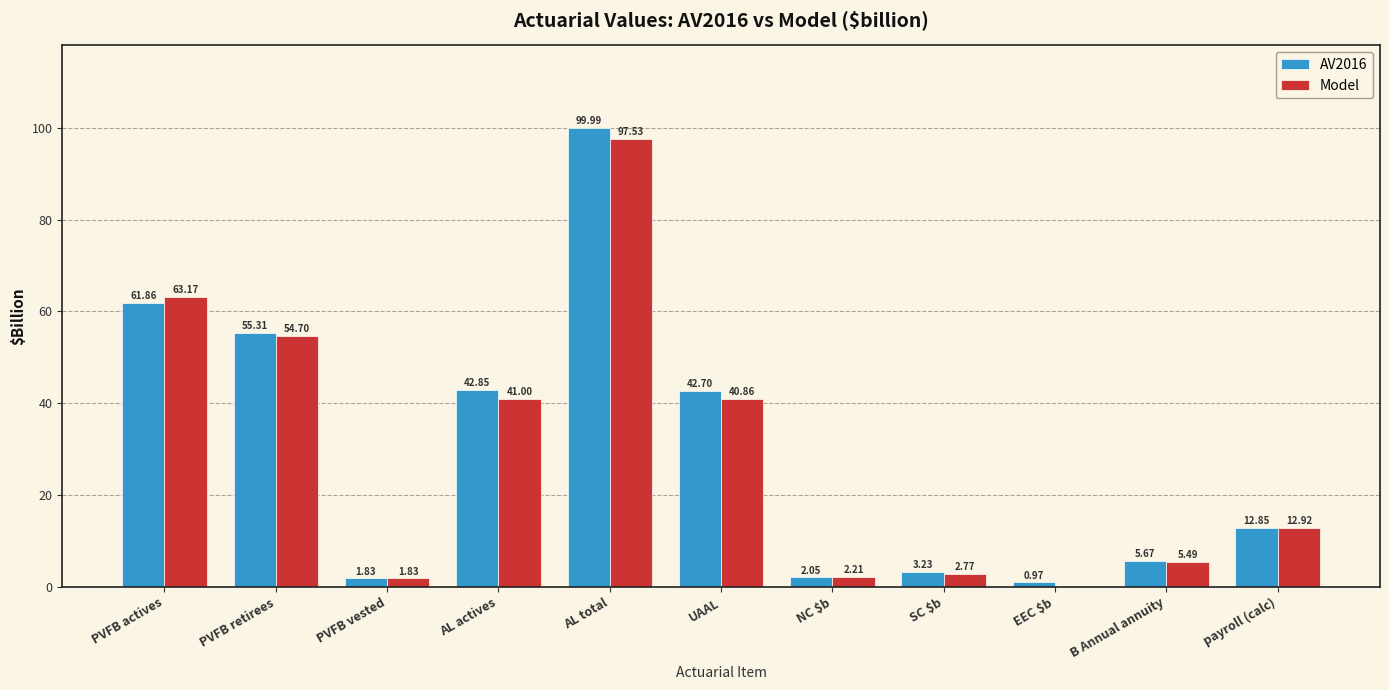

Which category has the highest value in the AV2016 series?

AL total